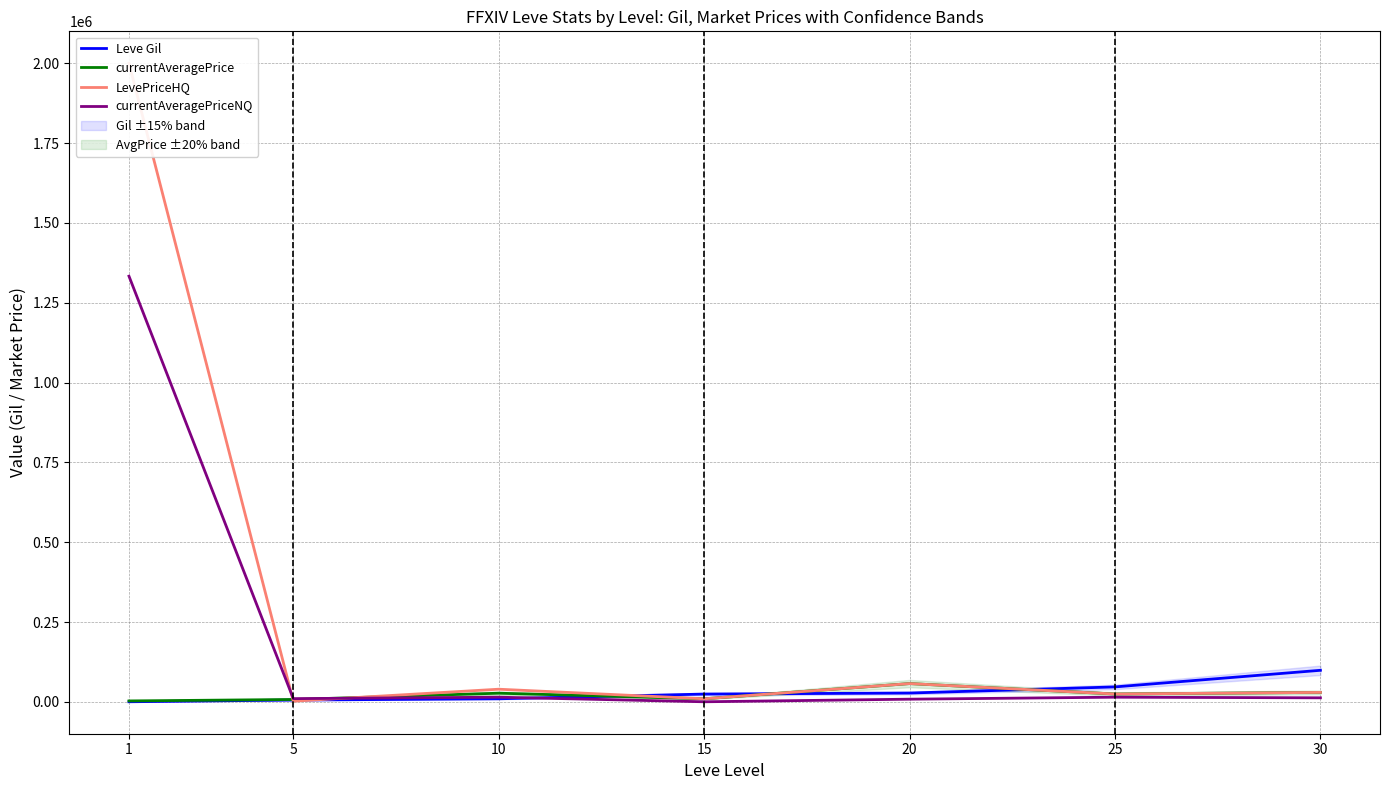

What is the difference between the currentAveragePriceNQ values at 15 and 25?

14369